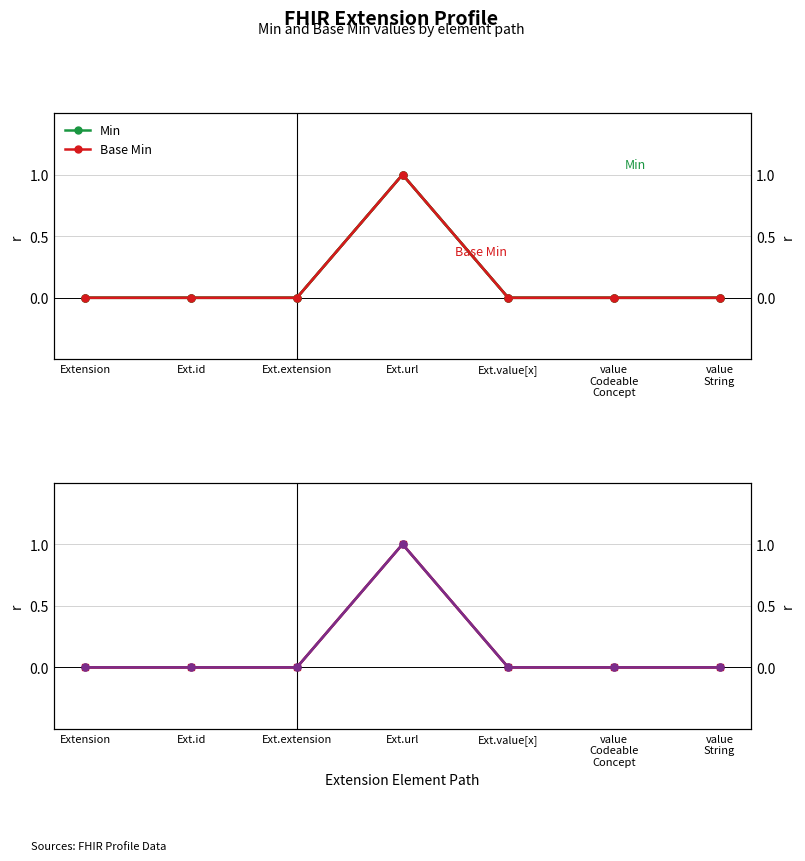

Reading right to left, list all the values displayed in this chart.

Min: value
String=0	value
Codeable
Concept=0	Ext.value[x]=0	Ext.url=1	Ext.extension=0	Ext.id=0	Extension=0
Base Min: value
String=0	value
Codeable
Concept=0	Ext.value[x]=0	Ext.url=1	Ext.extension=0	Ext.id=0	Extension=0